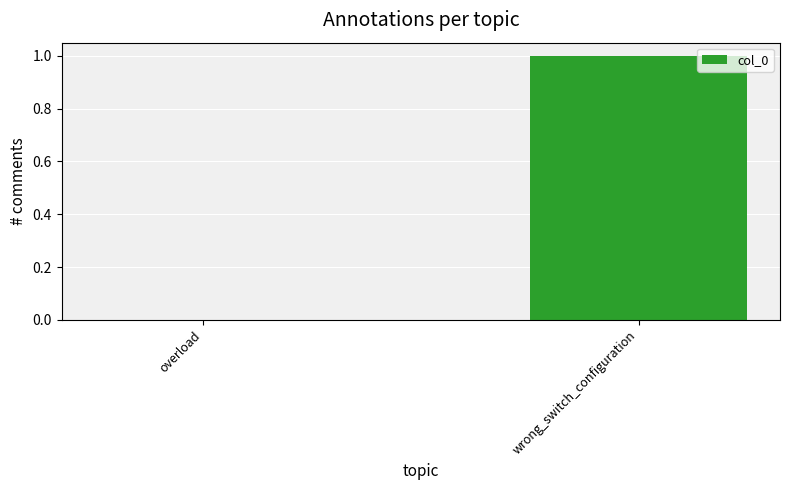

What is the change in value from overload to wrong_switch_configuration?

+1